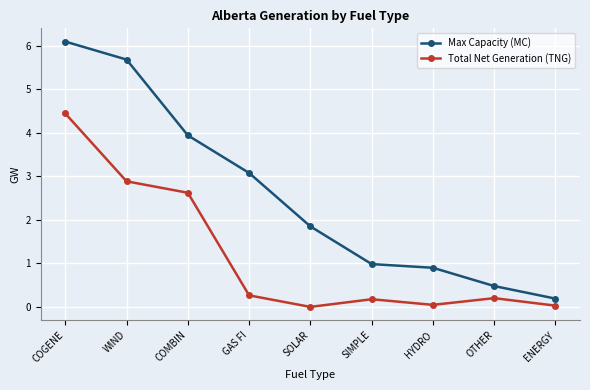

Which series has the largest total across all categories?

Max Capacity (MC)